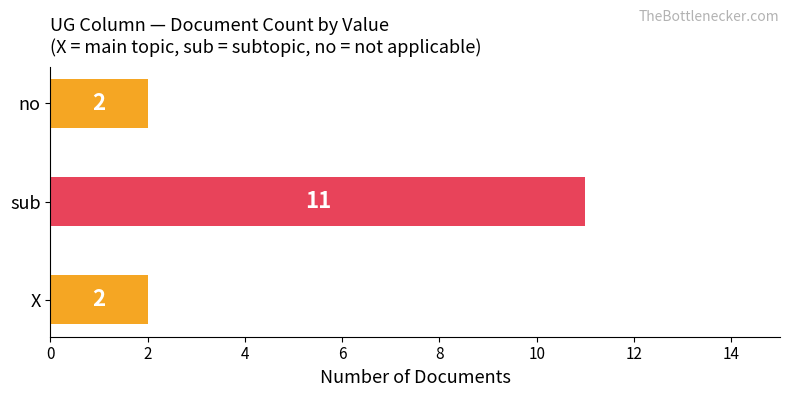

Which has a higher value, sub or no?

sub